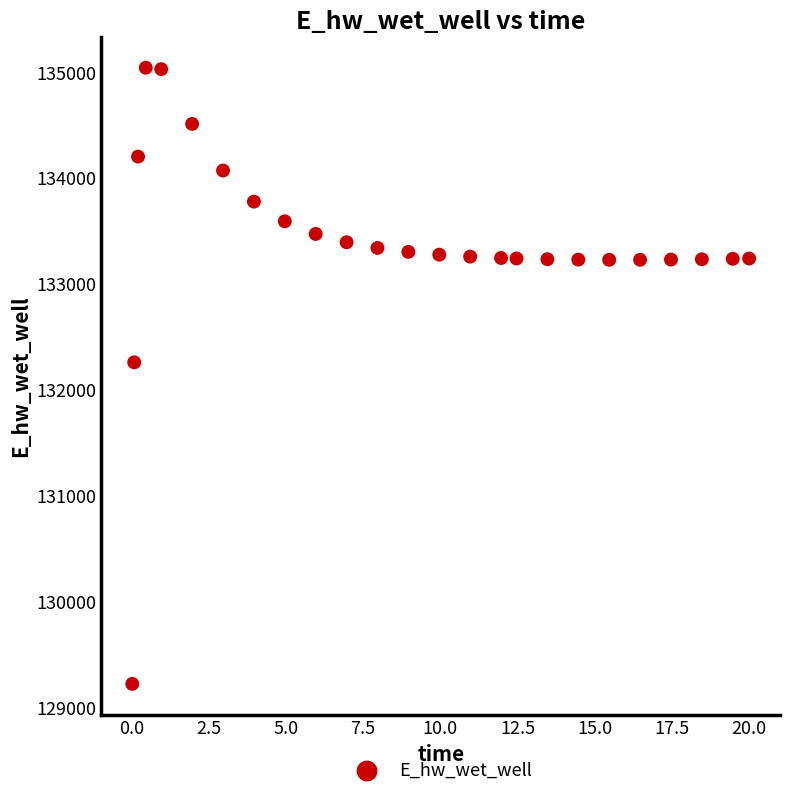

What Y value in the scatter plot is closest to 132132?

132259.9